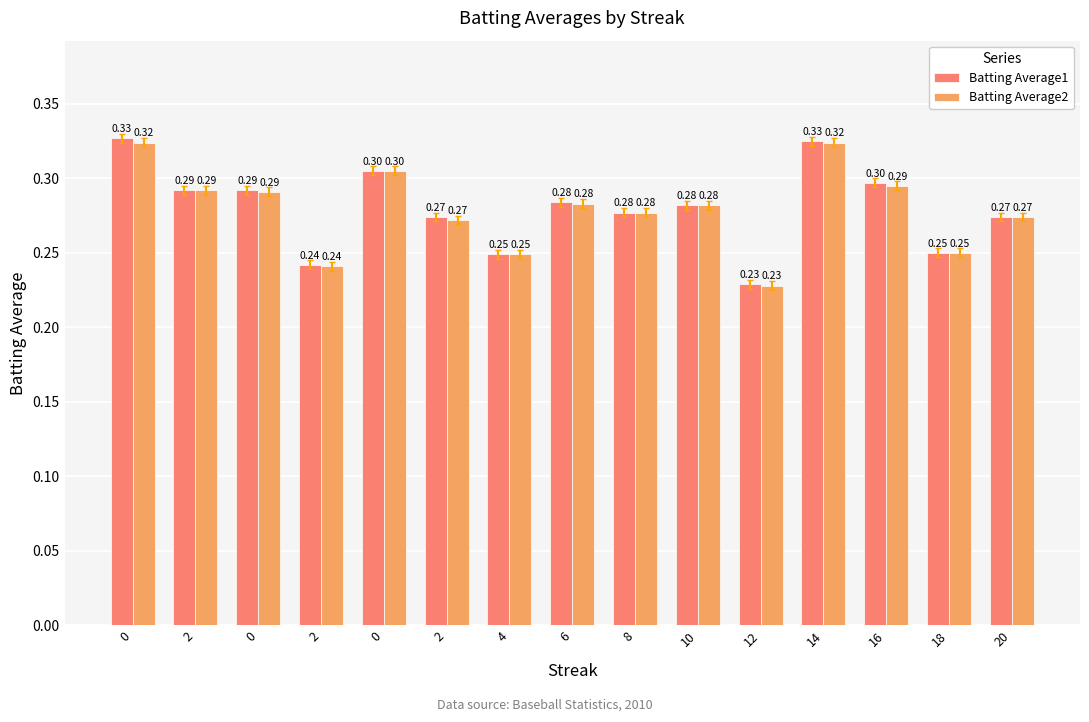

How many bars are there in each group?

2